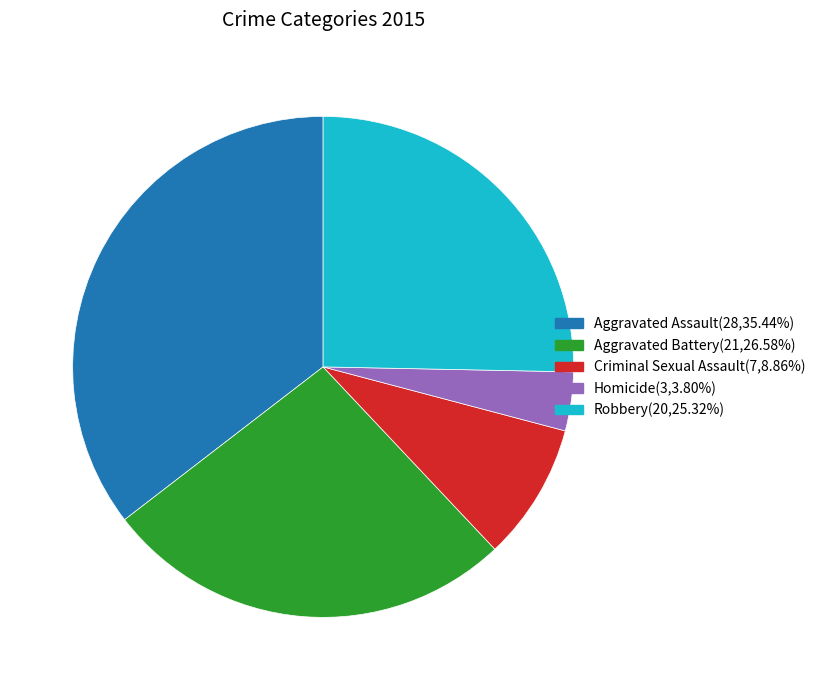

Combined, do Aggravated Battery and Aggravated Assault account for over 50%?

Yes